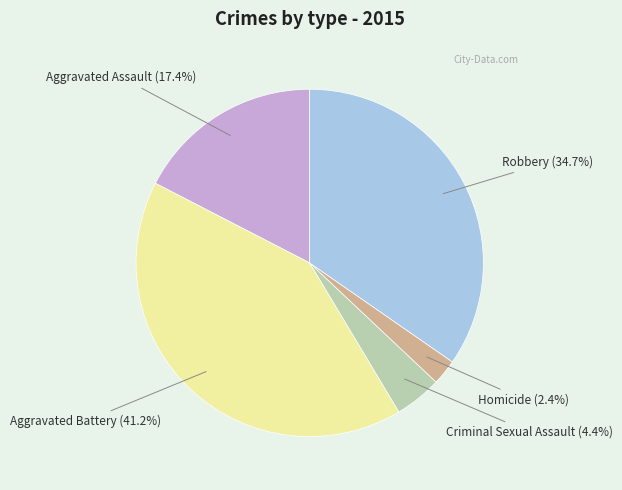

What is the ratio of the value at Criminal Sexual Assault to the value at Aggravated Battery?

0.1